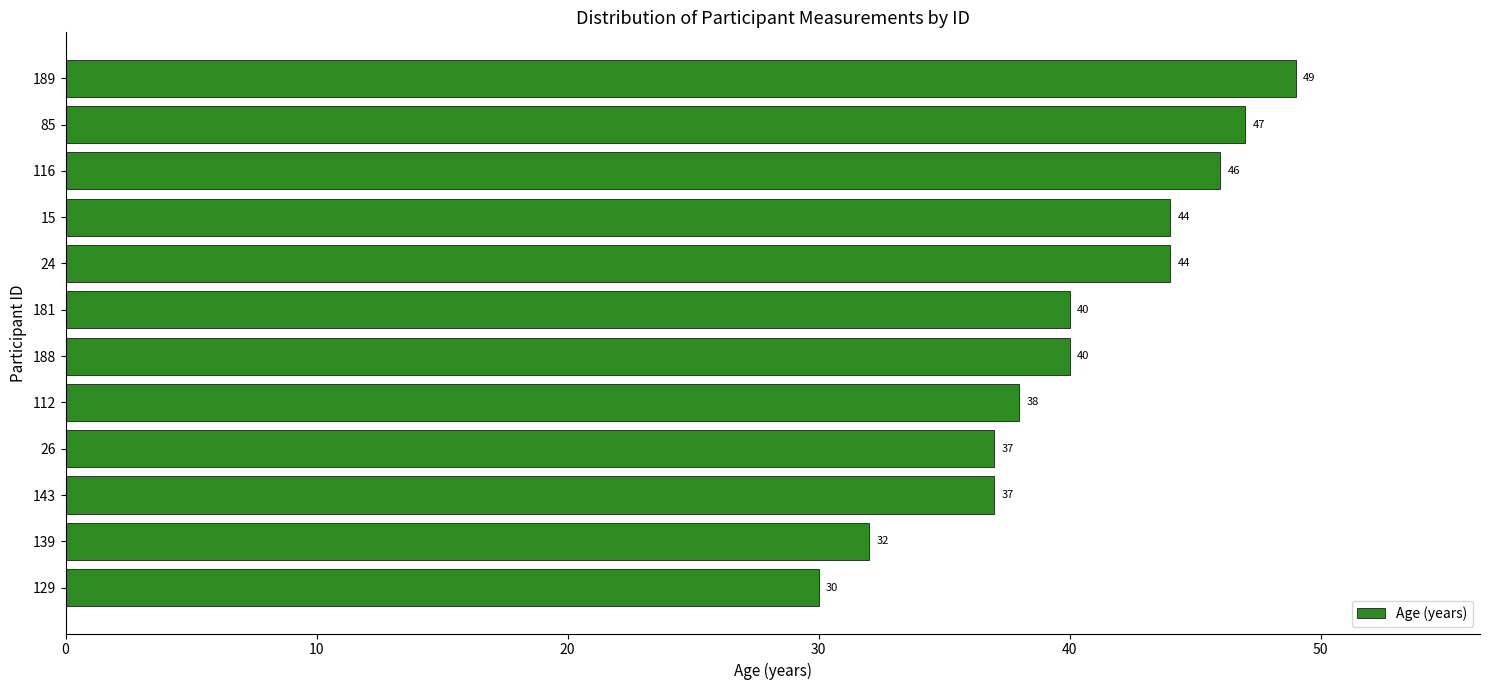

Reading top to bottom, what are all the values shown in this chart?

189=49	85=47	116=46	15=44	24=44	181=40	188=40	112=38	26=37	143=37	139=32	129=30